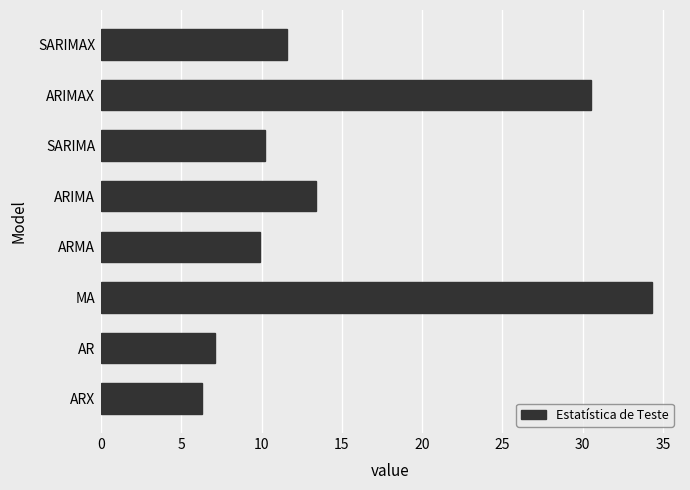

Count the number of categories in the chart.

8